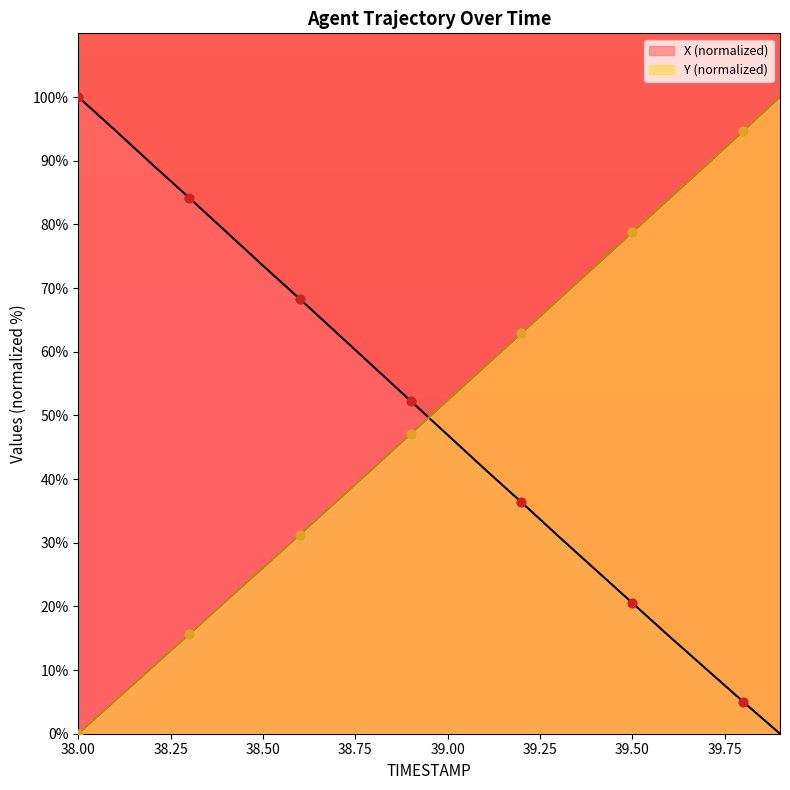

At which category is the sum across all series the highest?

38.0